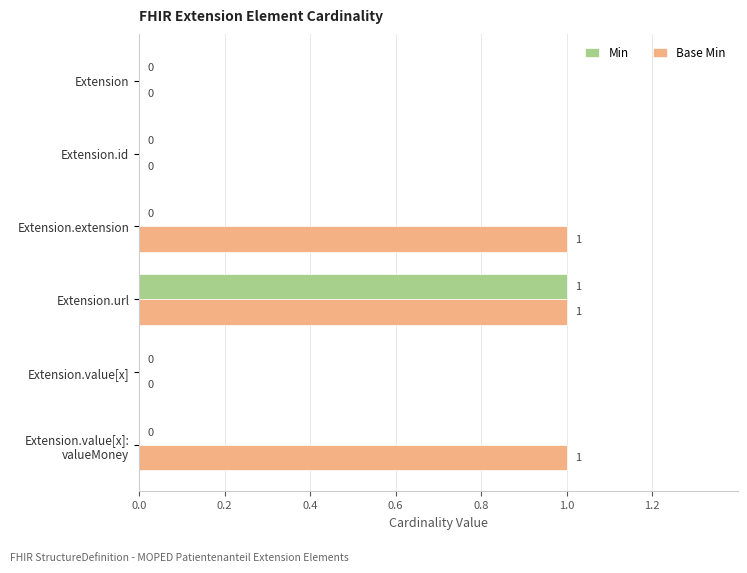

Which series has the largest total across all categories?

Base Min